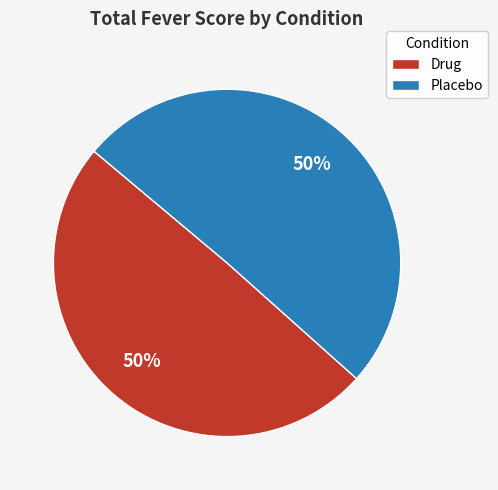

Approximately how many times larger is the value at Drug compared to Placebo?

1.0